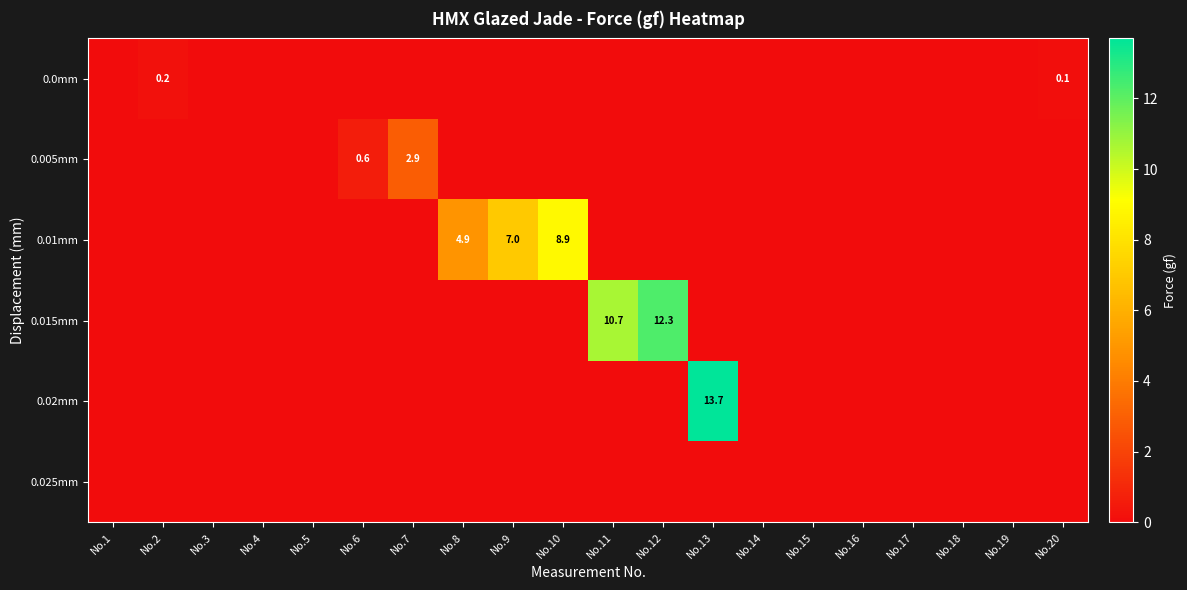

True or false: 0.0mm has a value of 0.2 at No.2.

True